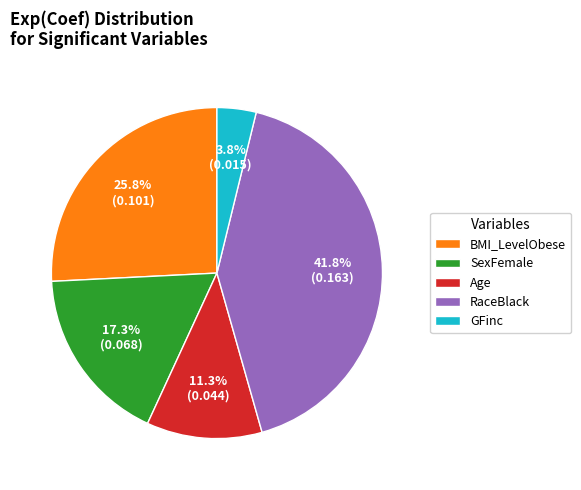

Which category has the biggest portion of the pie?

RaceBlack